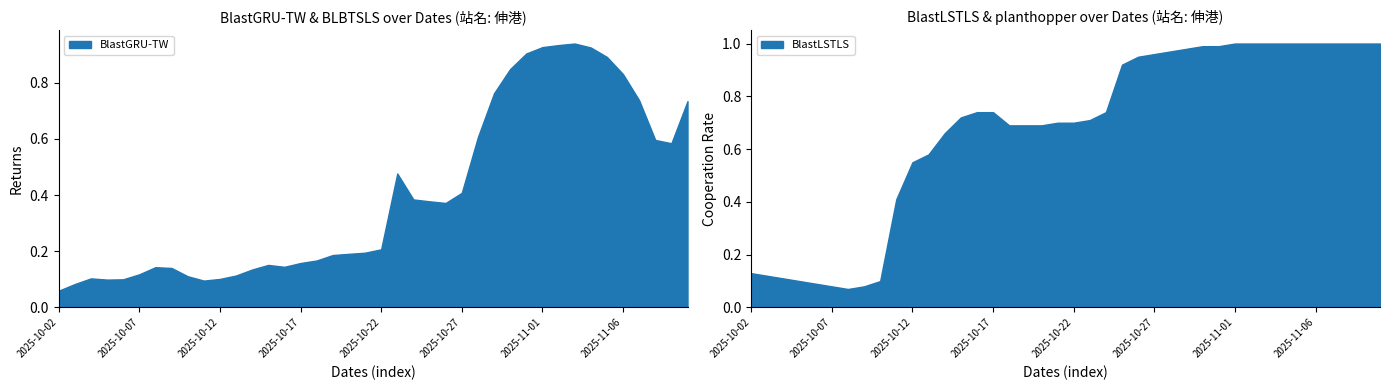

Where is the first local maximum for BLBTSLS?

2025-10-07